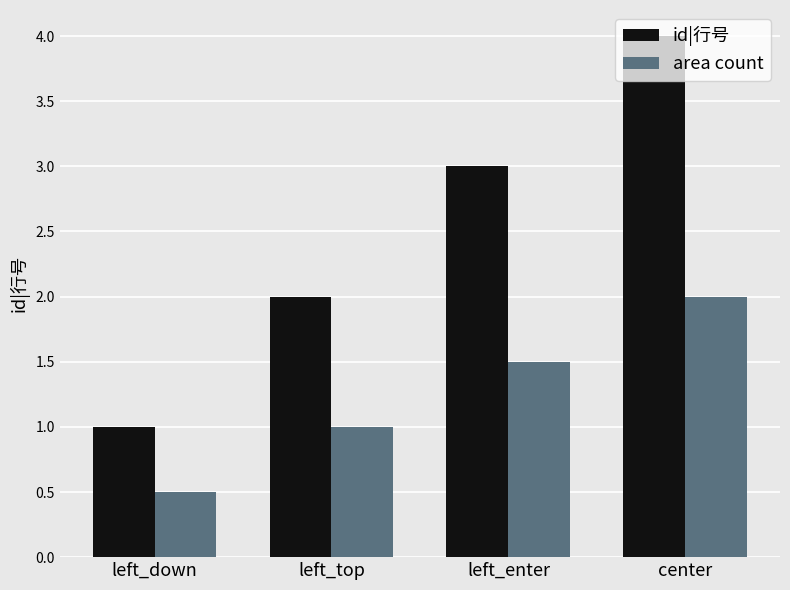

The id|行号 series shows 2.0 at left_top. True or false?

True